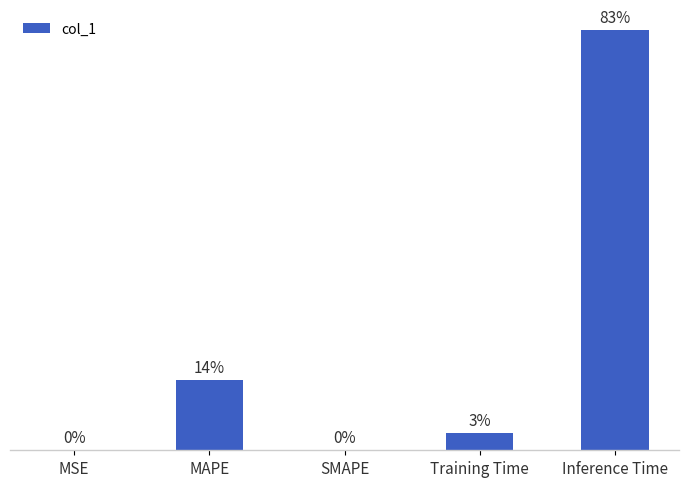

What is the label of the 1st bar from the right?

Inference Time